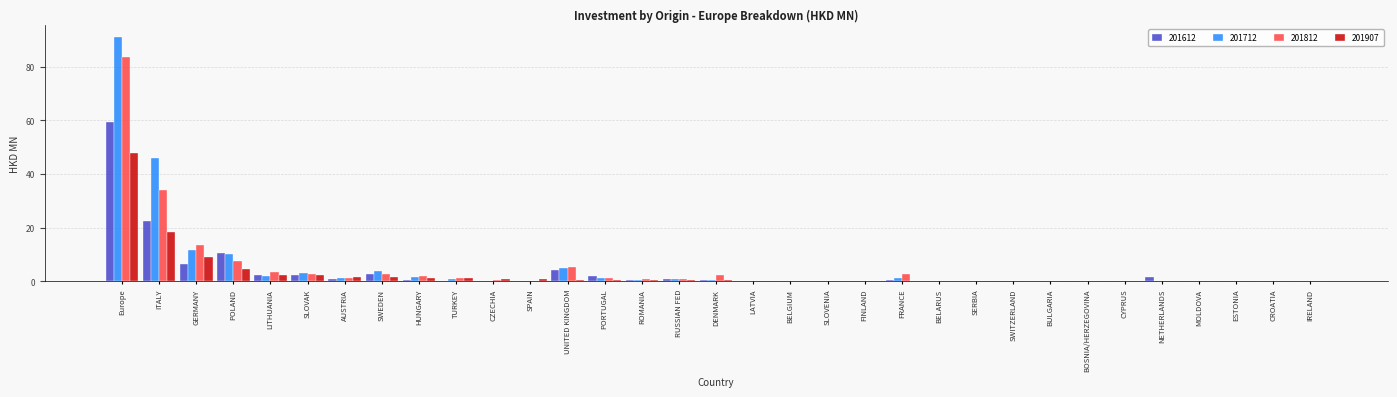

The value of 201712 at ESTONIA is 0.0. True or false?

True